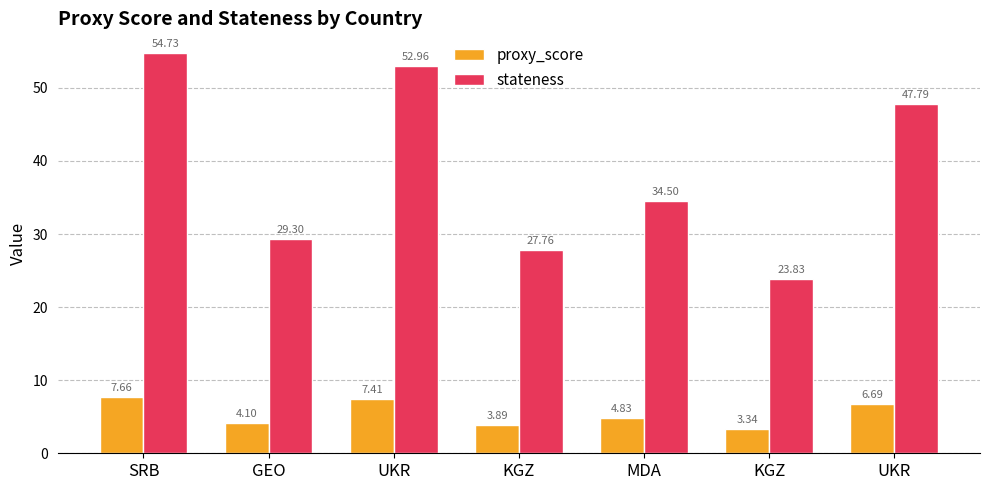

What is the lowest value of the stateness series?

23.8